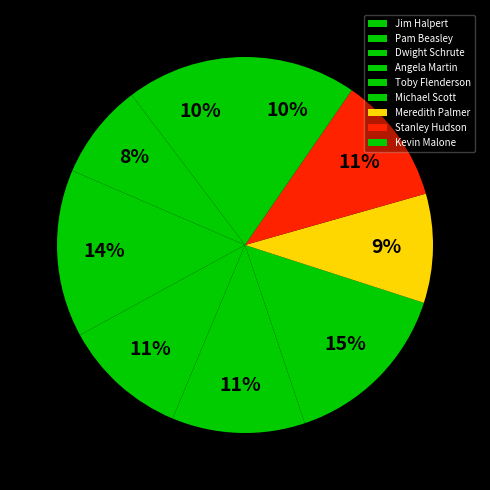

How many slices are in this pie chart?

9